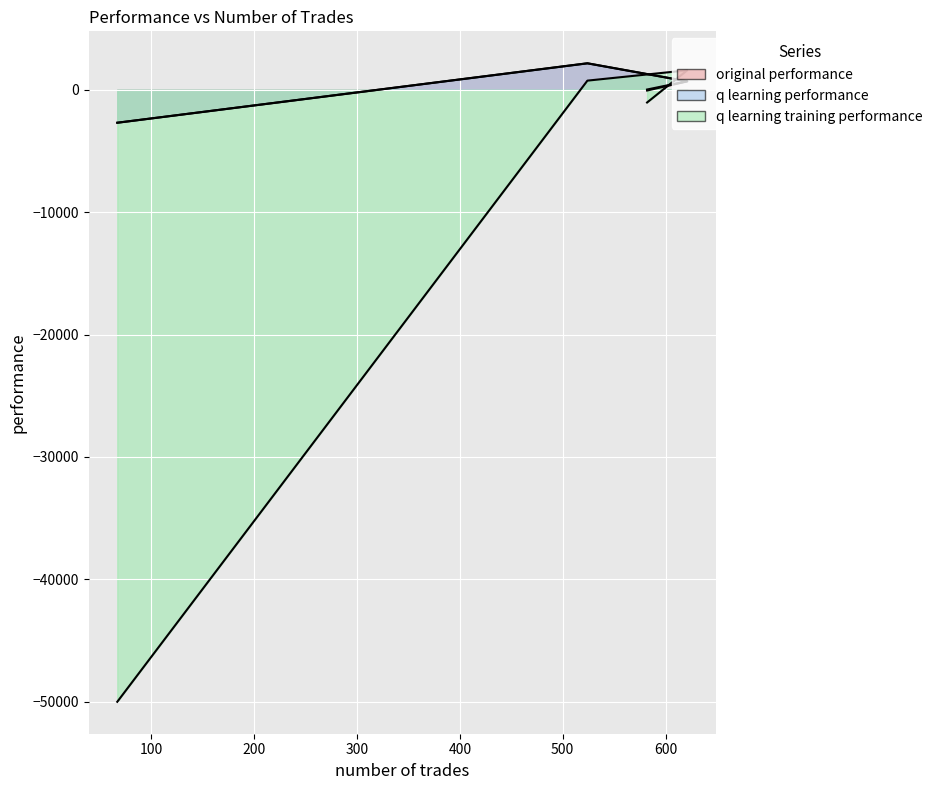

Which category has the lowest value in the q learning training performance series?

67